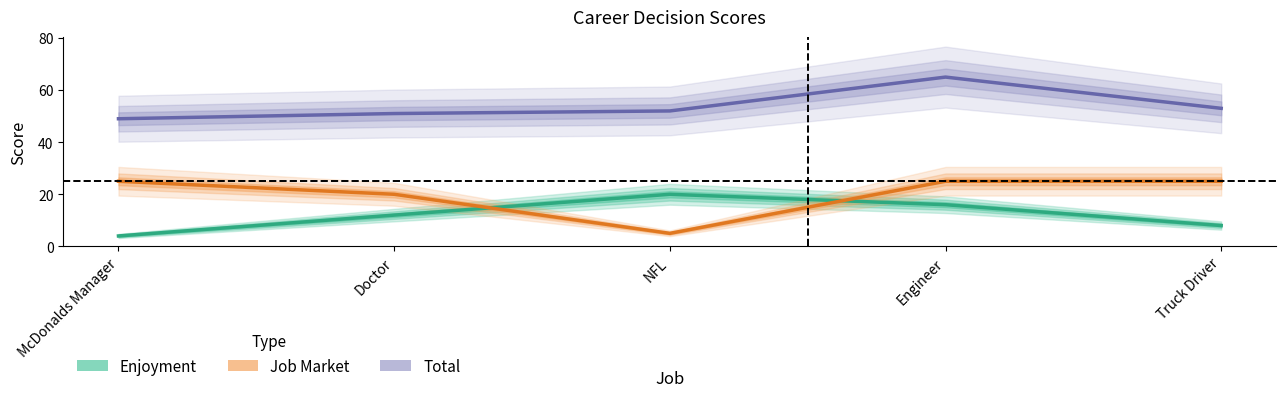

True or false: Enjoyment and Total intersect in this chart.

False